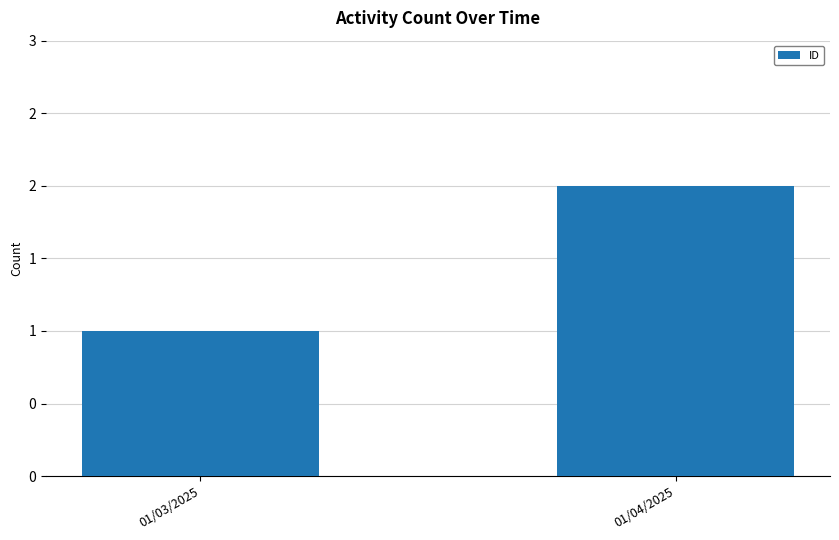

Reading left to right, what are all the values shown in this chart?

1	2